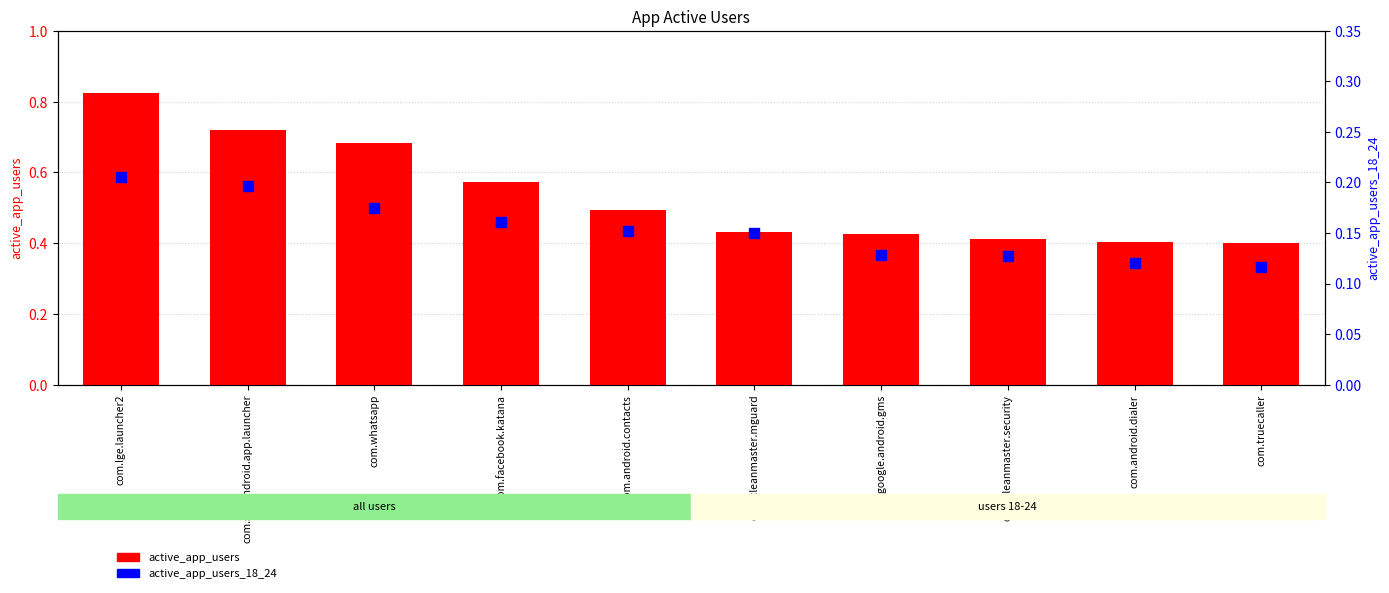

Reading left to right, list all the values displayed in this chart.

active_app_users: com.lge.launcher2=0.8	com.sec.android.app.launcher=0.7	com.whatsapp=0.7	com.facebook.katana=0.6	com.android.contacts=0.5	com.cleanmaster.mguard=0.4	com.google.android.gms=0.4	com.cleanmaster.security=0.4	com.android.dialer=0.4	com.truecaller=0.4
active_app_users_18_24: com.lge.launcher2=0.2	com.sec.android.app.launcher=0.2	com.whatsapp=0.2	com.facebook.katana=0.2	com.android.contacts=0.2	com.cleanmaster.mguard=0.1	com.google.android.gms=0.1	com.cleanmaster.security=0.1	com.android.dialer=0.1	com.truecaller=0.1